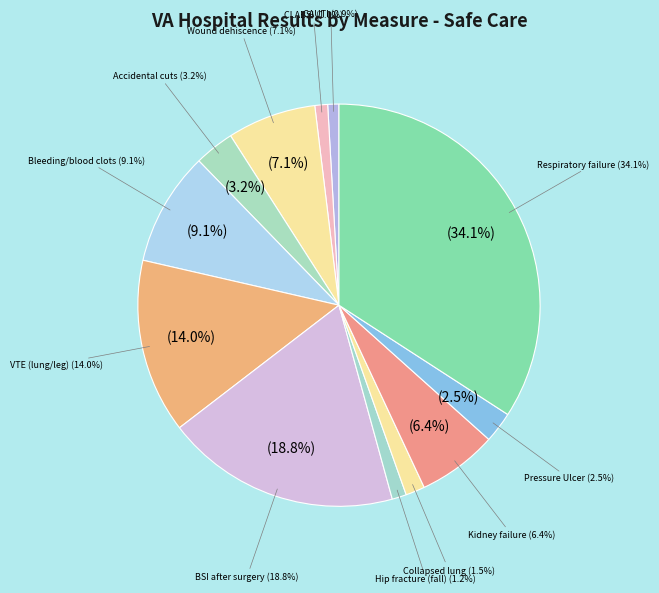

To the nearest percent, what is the average slice percentage?

8%